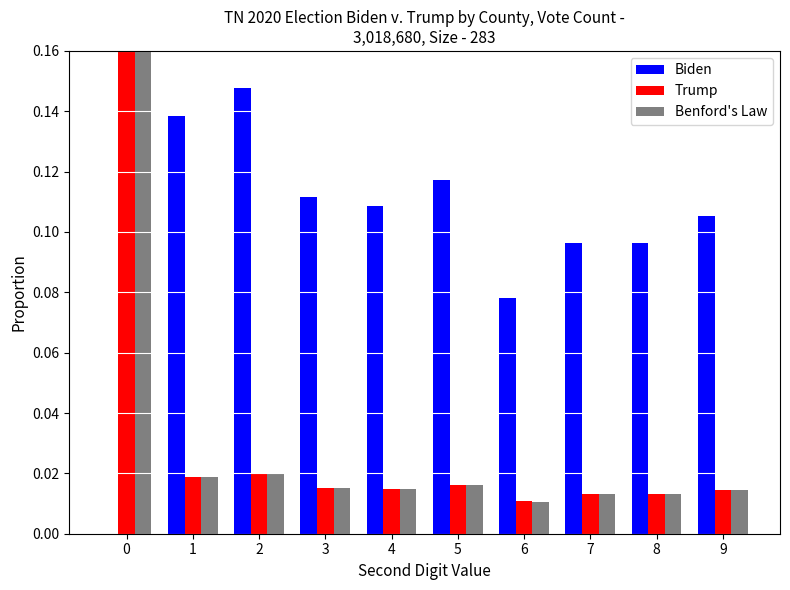

Does the chart contain any negative values?

No